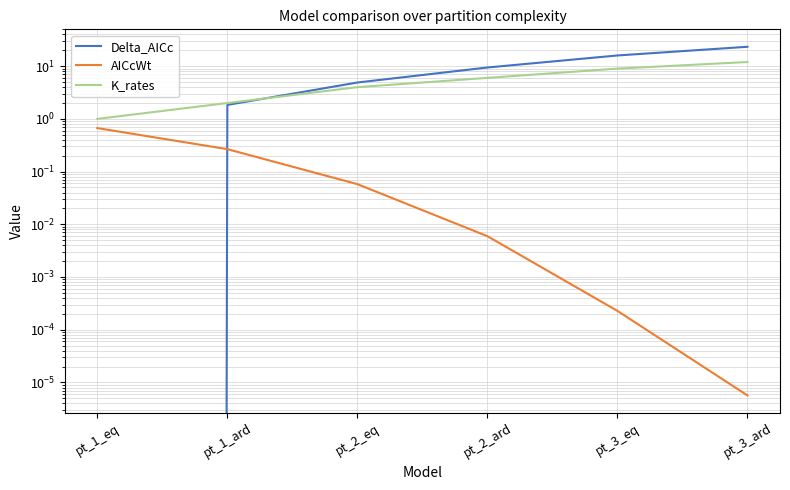

What is the difference between the maximum and minimum values in the K_rates series?

11.0